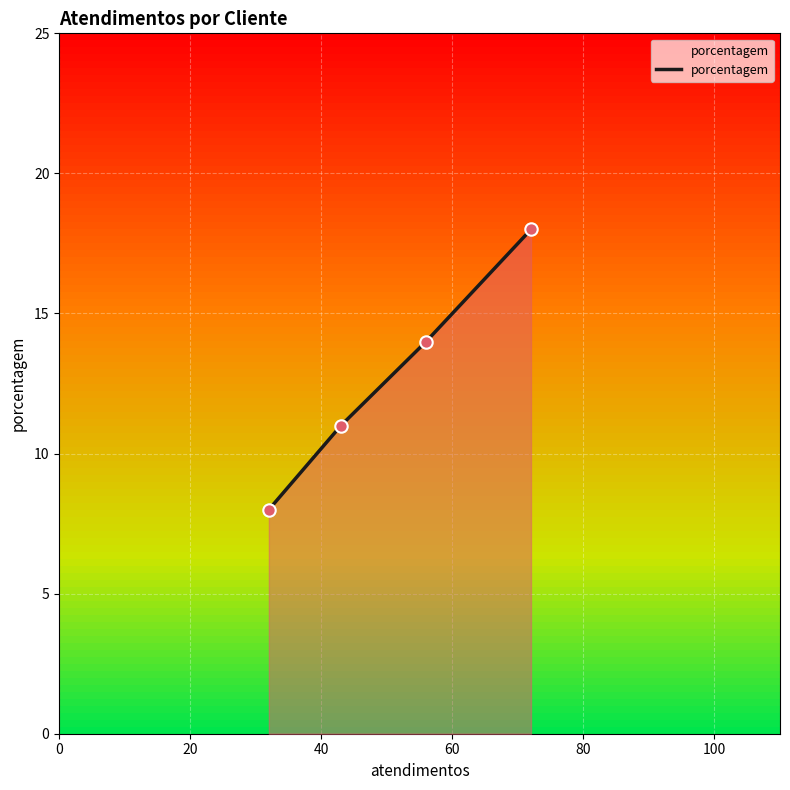

What is the sum of all values?

51